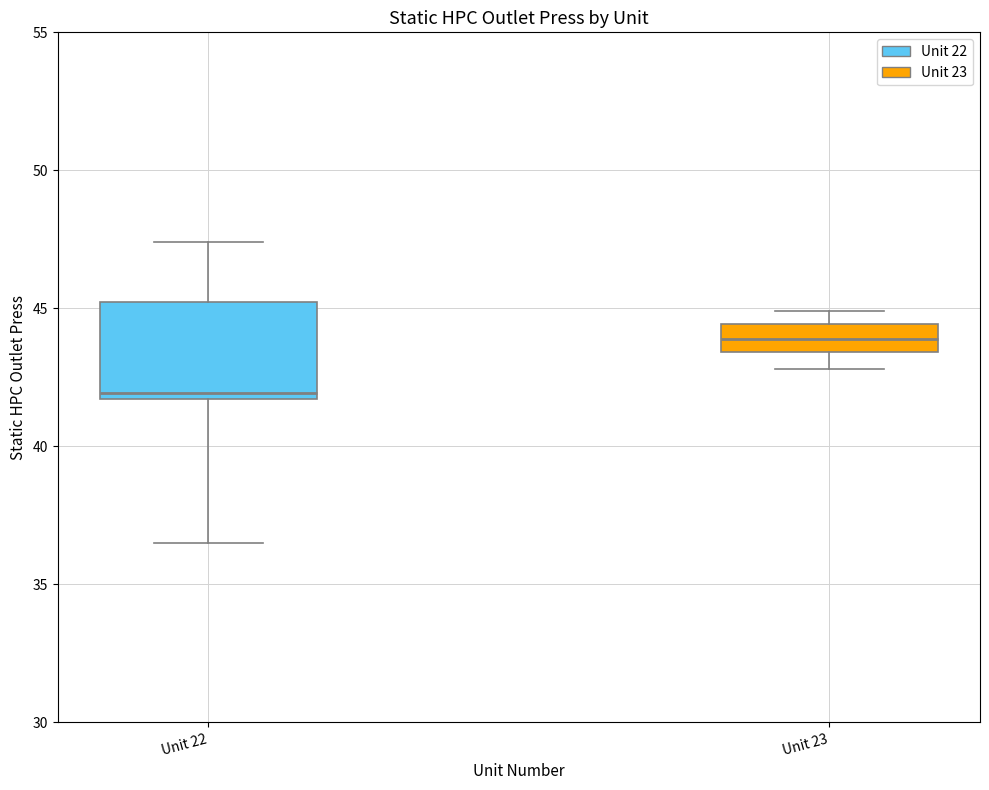

Reading left to right, transcribe this box plot: for each box, give where its median line is, the range the box spans, and where its two whiskers end, as read against the y-axis. The values are not printed on the chart, so give them approximately, as read against the axis.

Unit 22: median 42.0, box 41.5 to 45.0, whiskers 36.5 to 47.5
Unit 23: median 44.0, box 43.5 to 44.5, whiskers 43.0 to 45.0